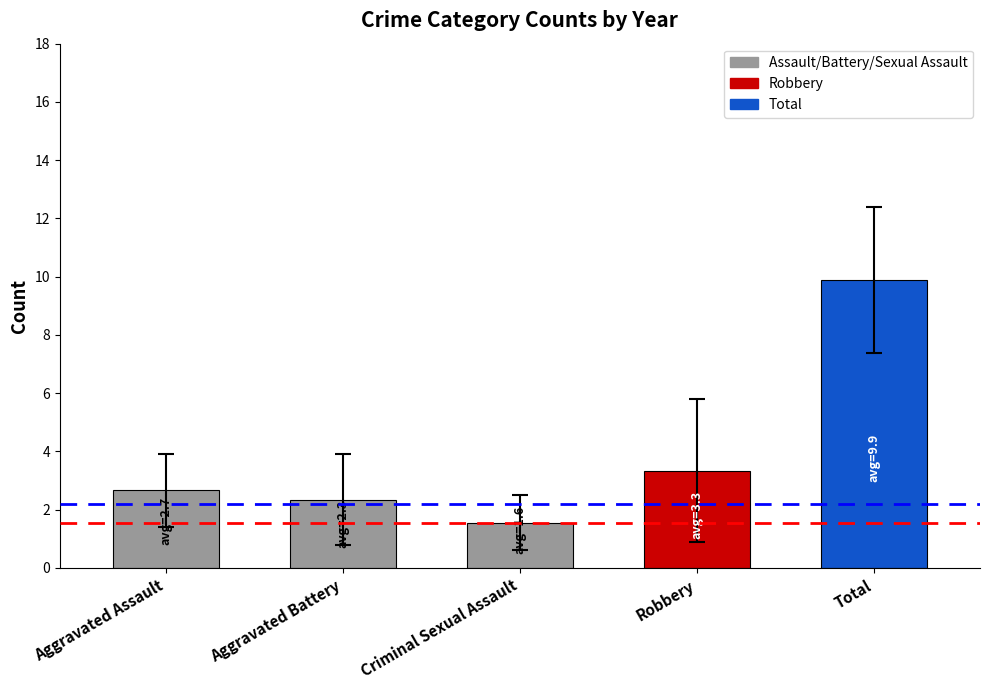

Reading left to right, list all the values displayed in this chart.

Aggravated Assault=2.7	Aggravated Battery=2.3	Criminal Sexual Assault=1.6	Robbery=3.3	Total=9.9